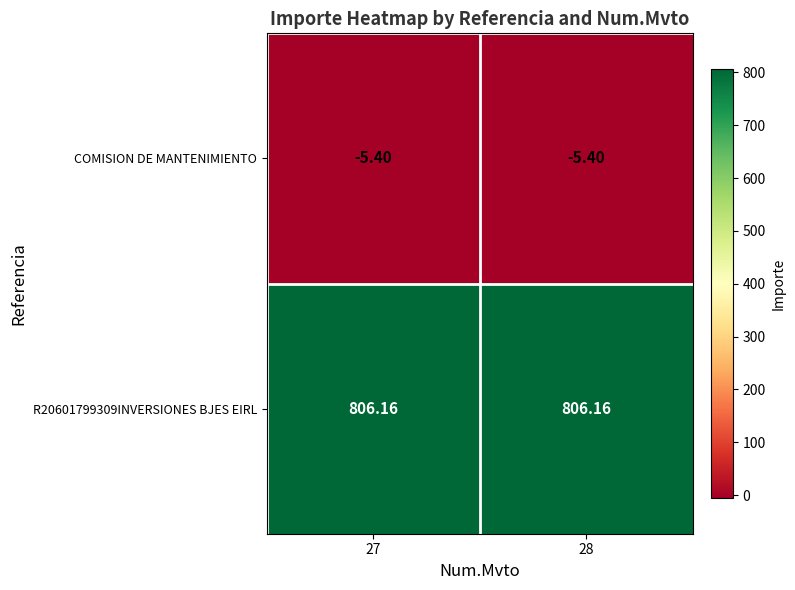

Is the value of COMISION DE MANTENIMIENTO at 27 greater than the value of R20601799309INVERSIONES BJES EIRL at 27?

No